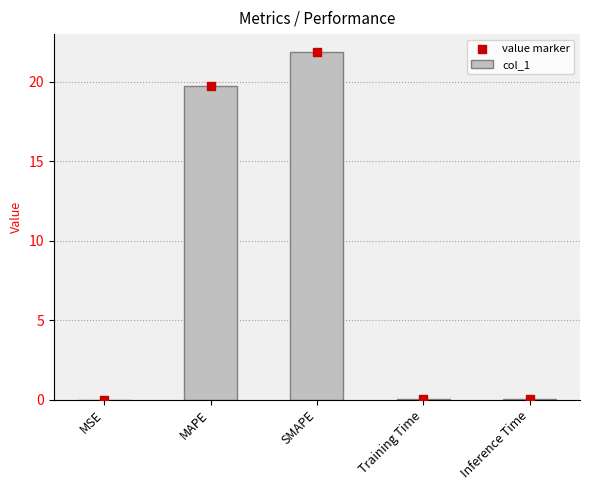

At which category is the sum across all series the highest?

SMAPE